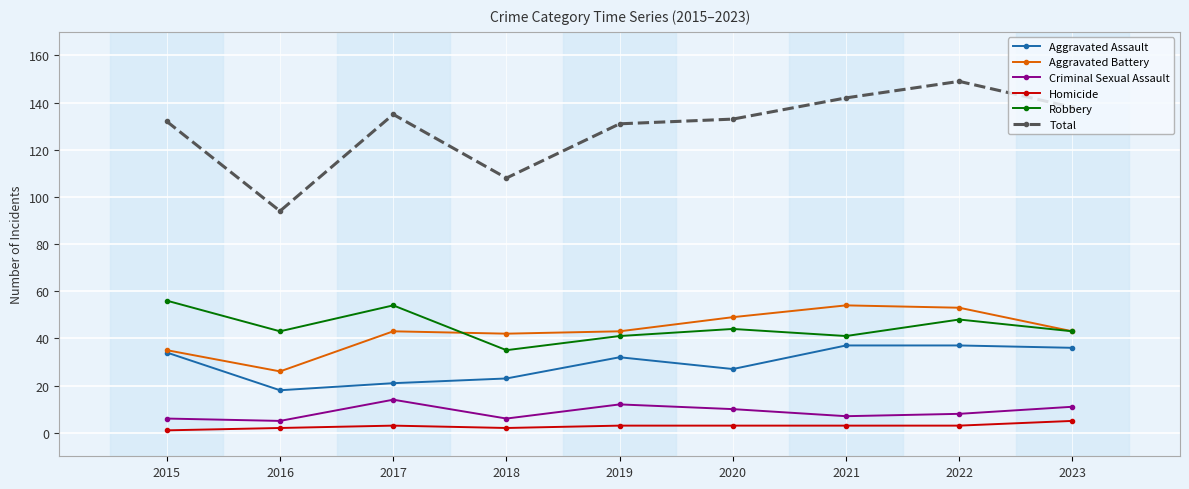

Rank the series at 2018 from lowest to highest value.

Homicide, Criminal Sexual Assault, Aggravated Assault, Robbery, Aggravated Battery, Total